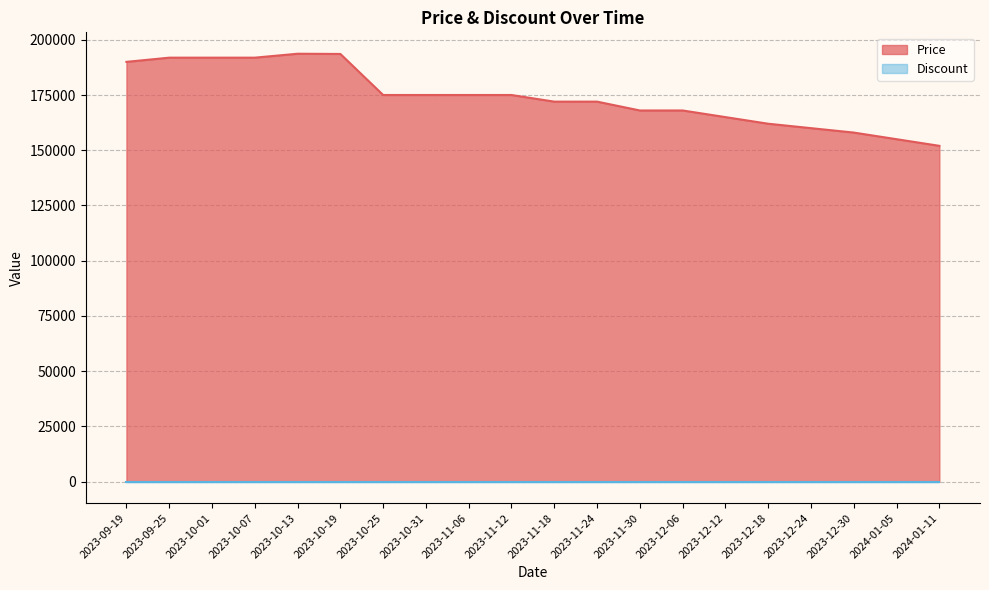

Approximately how many times larger is the value at 2023-10-07 compared to 2023-11-24?

1.1